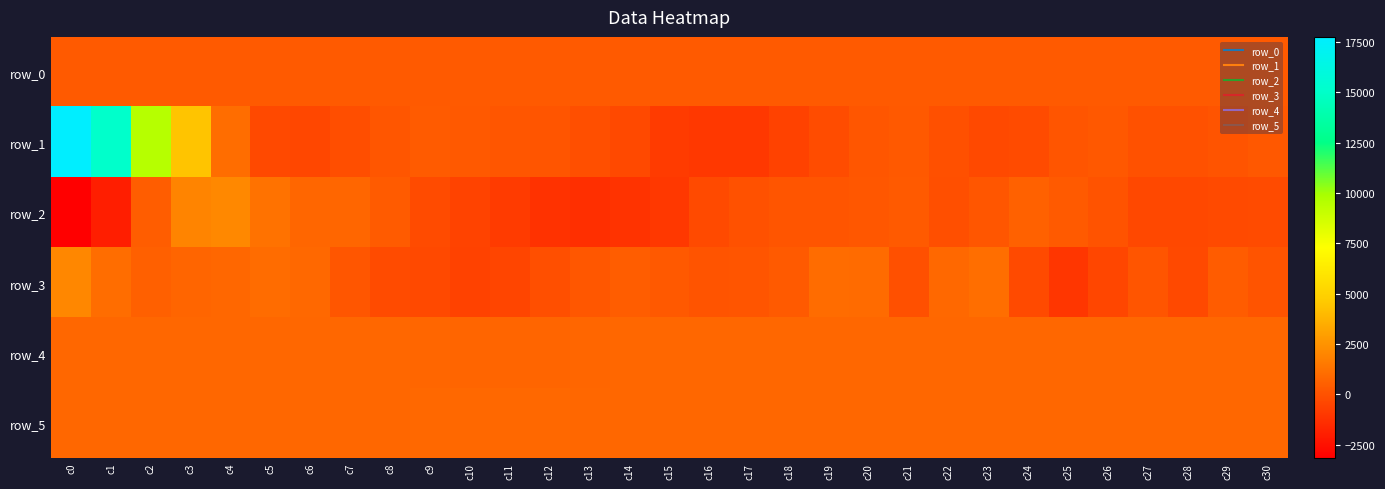

Which series changed the most between c11 and c30?

row_2